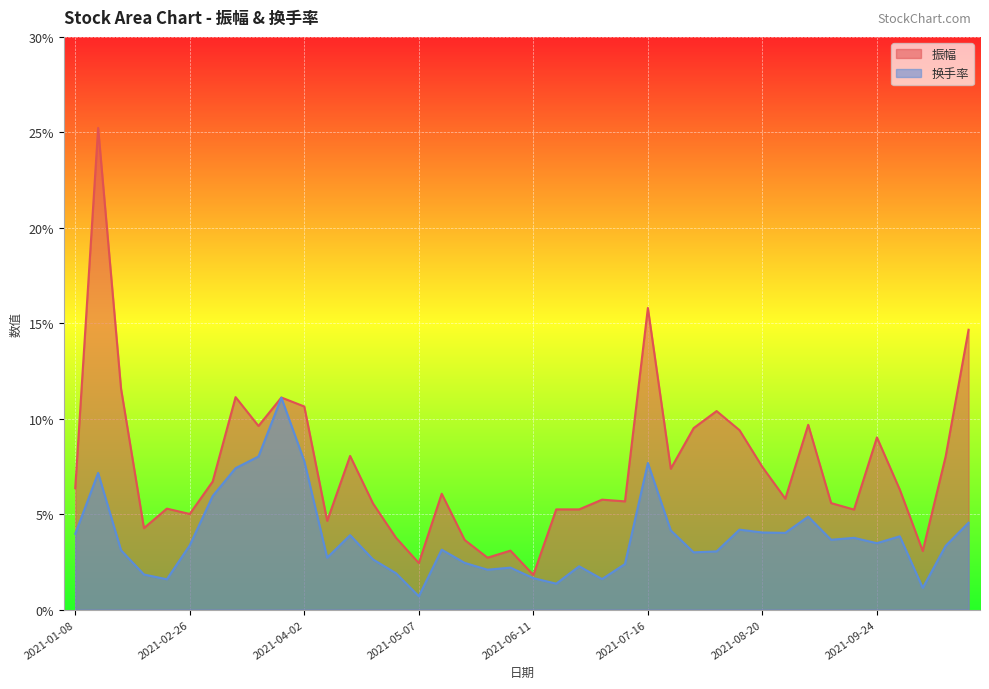

Reading right to left, what are all the values shown in this chart?

振幅: 14.7	8.0	3.1	6.3	9.0	5.2	5.6	9.7	5.8	7.5	9.4	10.4	9.5	7.4	15.8	5.7	5.8	5.2	5.2	1.8	3.1	2.7	3.6	6.1	2.4	3.8	5.6	8.1	4.7	10.6	11.1	9.6	11.1	6.7	5.0	5.3	4.3	11.6	25.2	6.4
换手率: 4.5	3.3	1.1	3.8	3.5	3.8	3.7	4.9	4.0	4.0	4.2	3.0	3.0	4.2	7.7	2.4	1.6	2.3	1.4	1.6	2.2	2.1	2.5	3.1	0.7	1.9	2.6	3.9	2.7	7.8	11.1	8.0	7.4	6.0	3.4	1.6	1.8	3.1	7.2	4.0